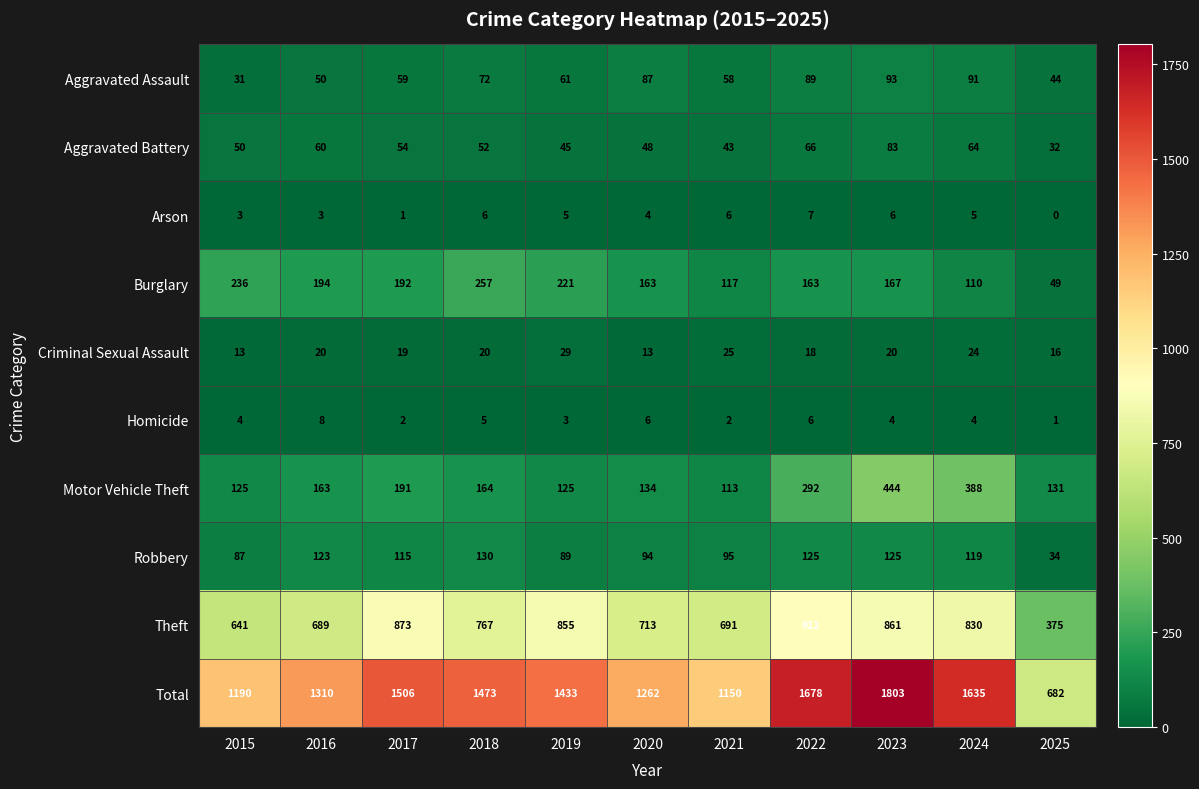

Is it true that Robbery equals 94 at 2020?

True